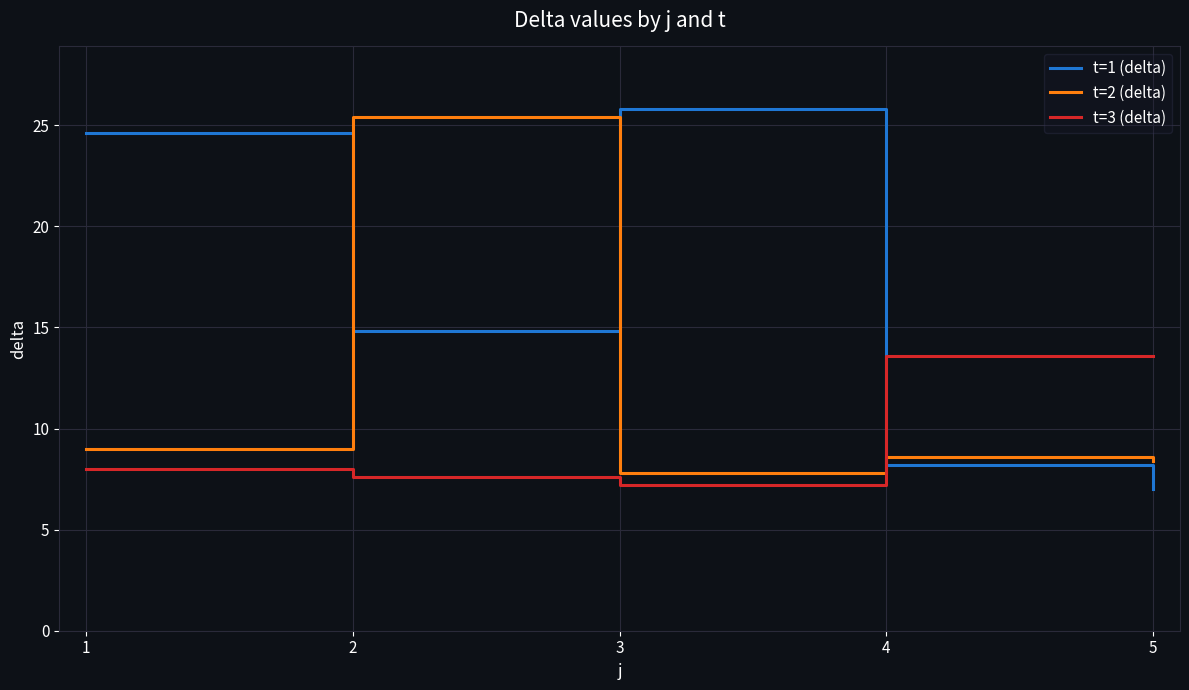

What is the greatest value displayed?

25.8